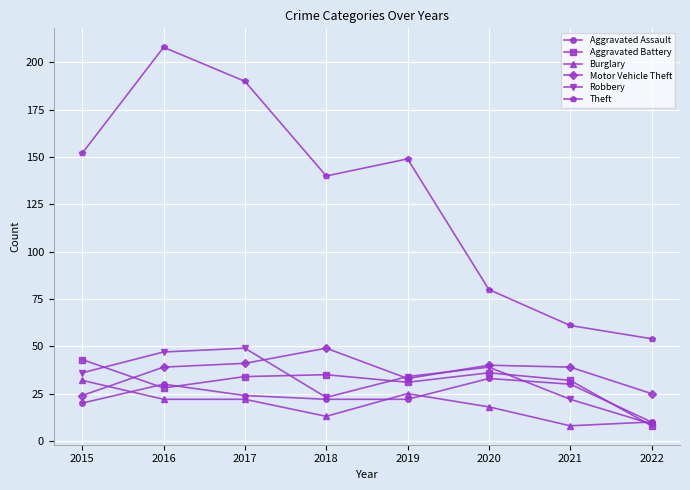

The Robbery series shows 61 at 2019. True or false?

False